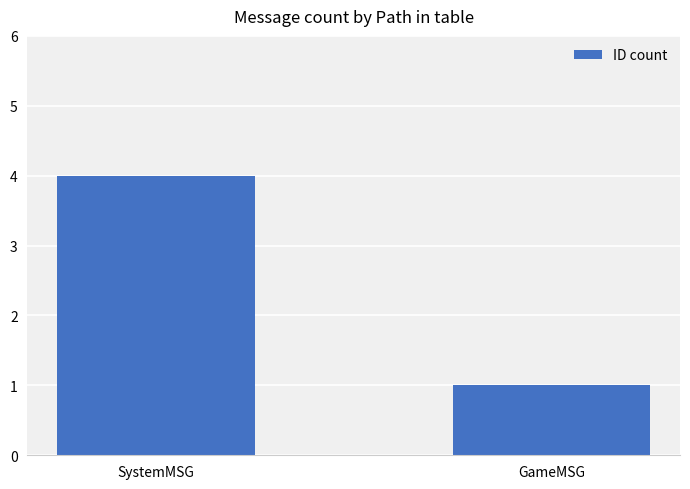

What is the difference between the values at GameMSG and SystemMSG?

3